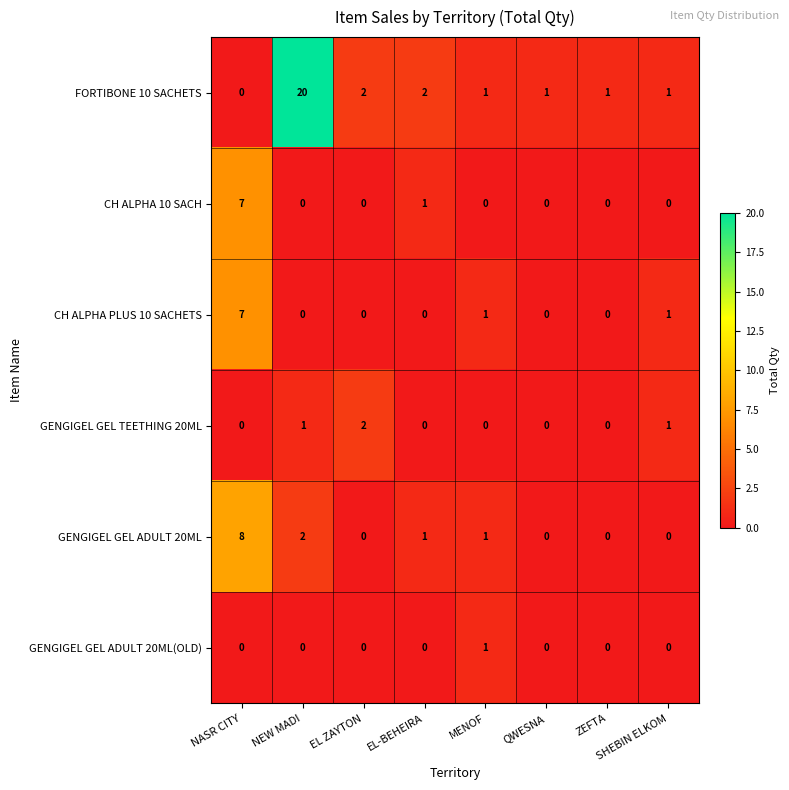

Which category has the lowest value in the FORTIBONE 10 SACHETS series?

NASR CITY